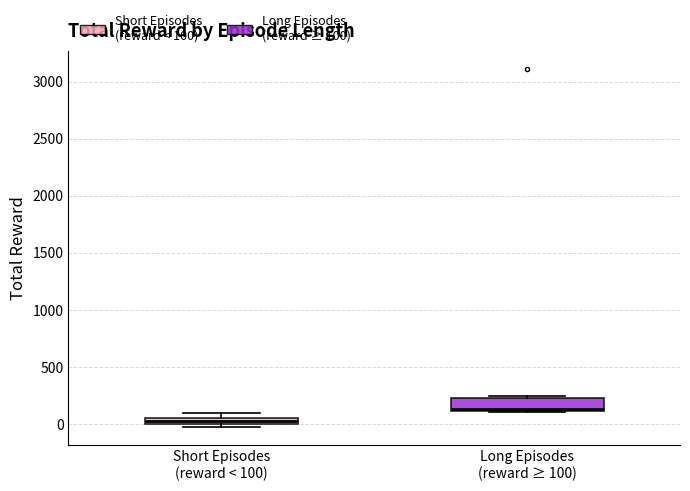

Where does the median line of the box for Long Episodes (reward ≥ 100) sit on the y-axis? The values are not printed on the chart, so give them approximately, as read against the axis.

150